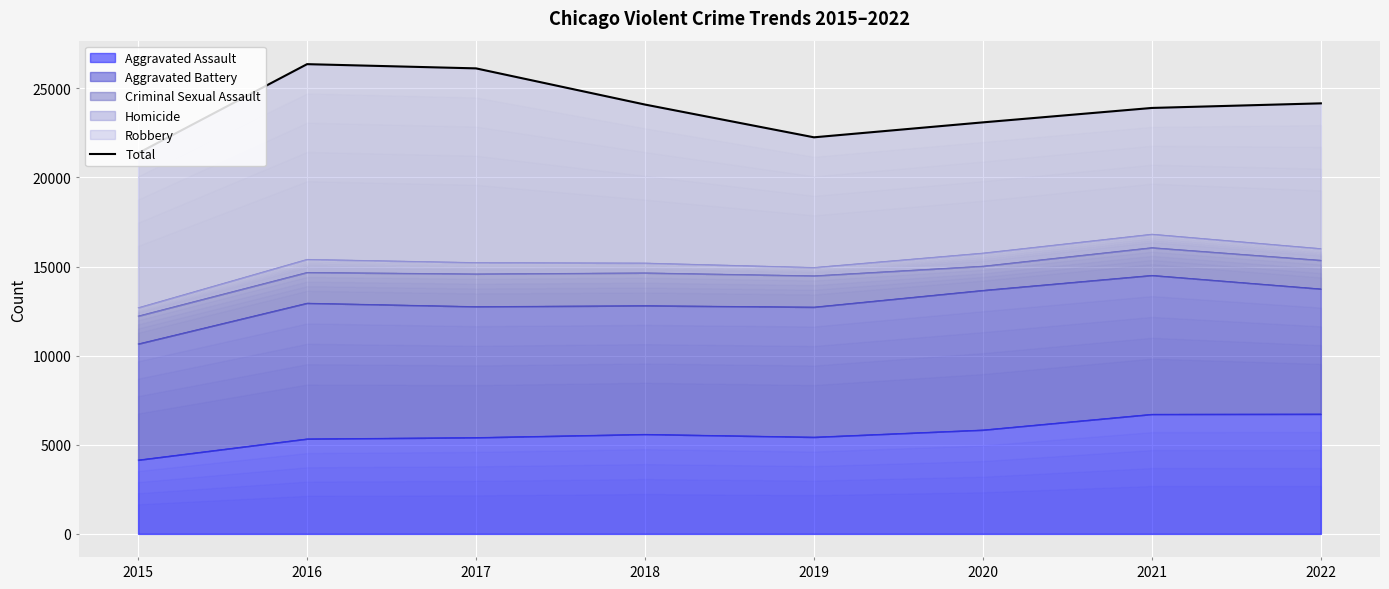

What is the change in value from 2018 to 2019?

-1838